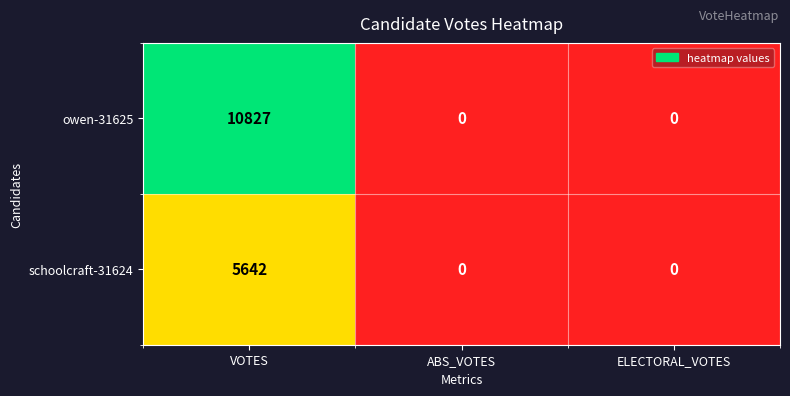

Reading right to left, what are all the values shown in this chart?

owen-31625: 0	0	10827
schoolcraft-31624: 0	0	5642